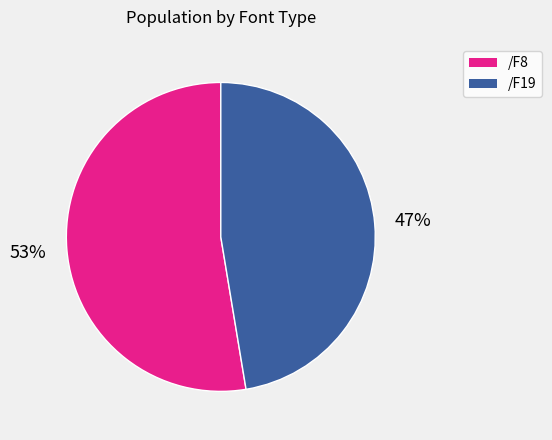

What is the largest slice in the pie chart?

/F8